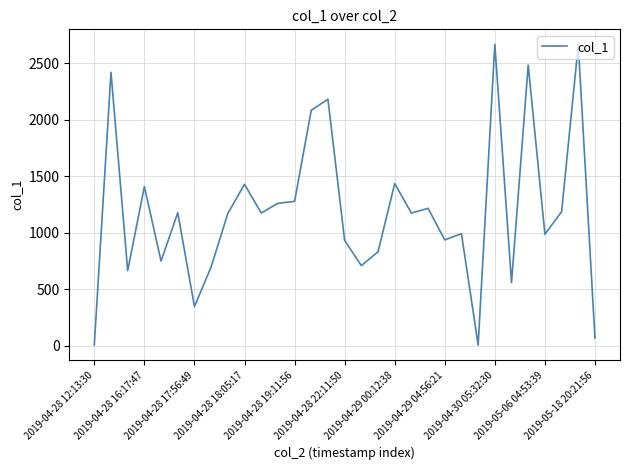

What is the greatest value displayed?

2667.2